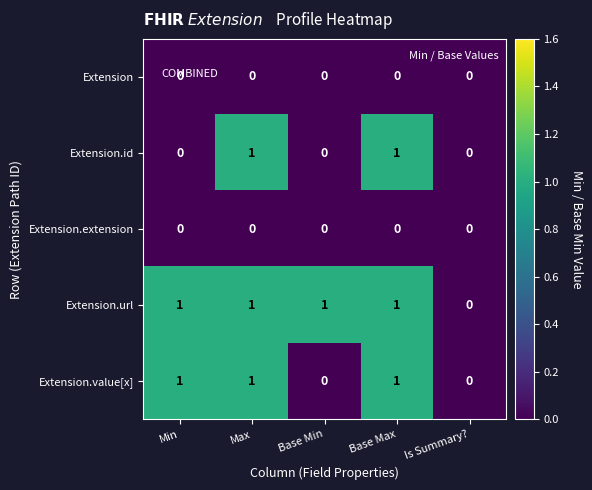

How many data points does each series have?

5